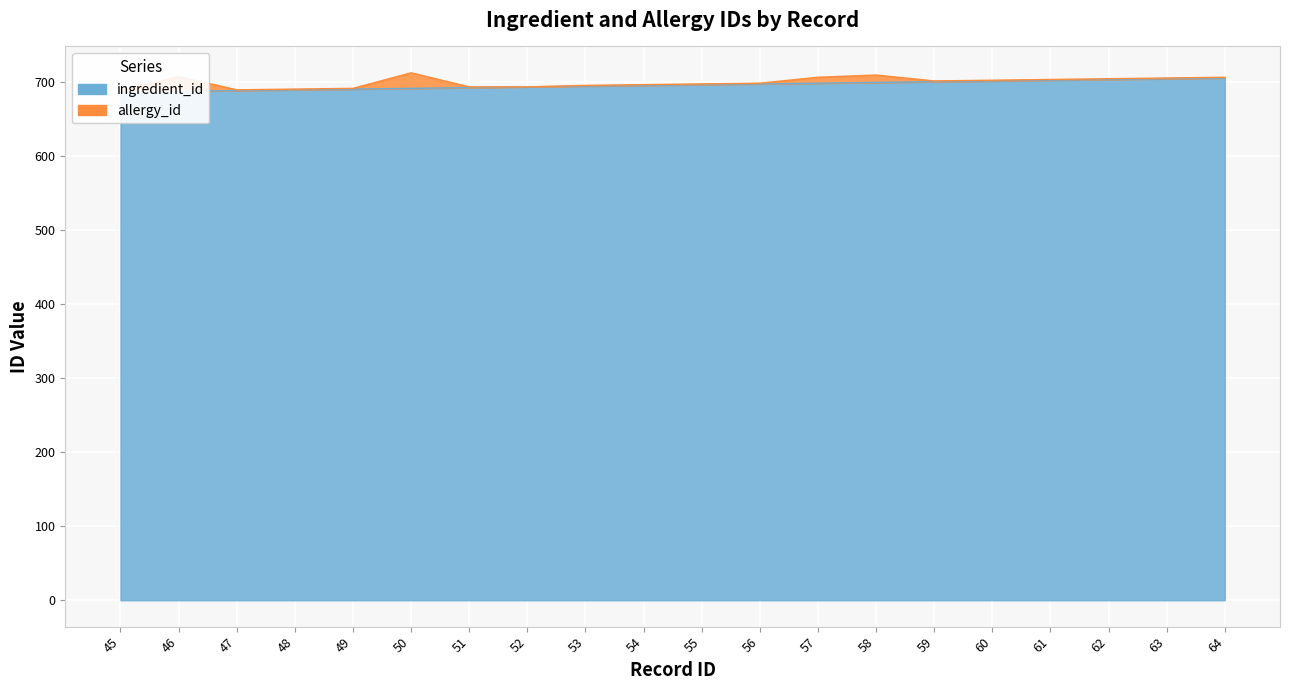

The value at 55 is 697. True or false?

True